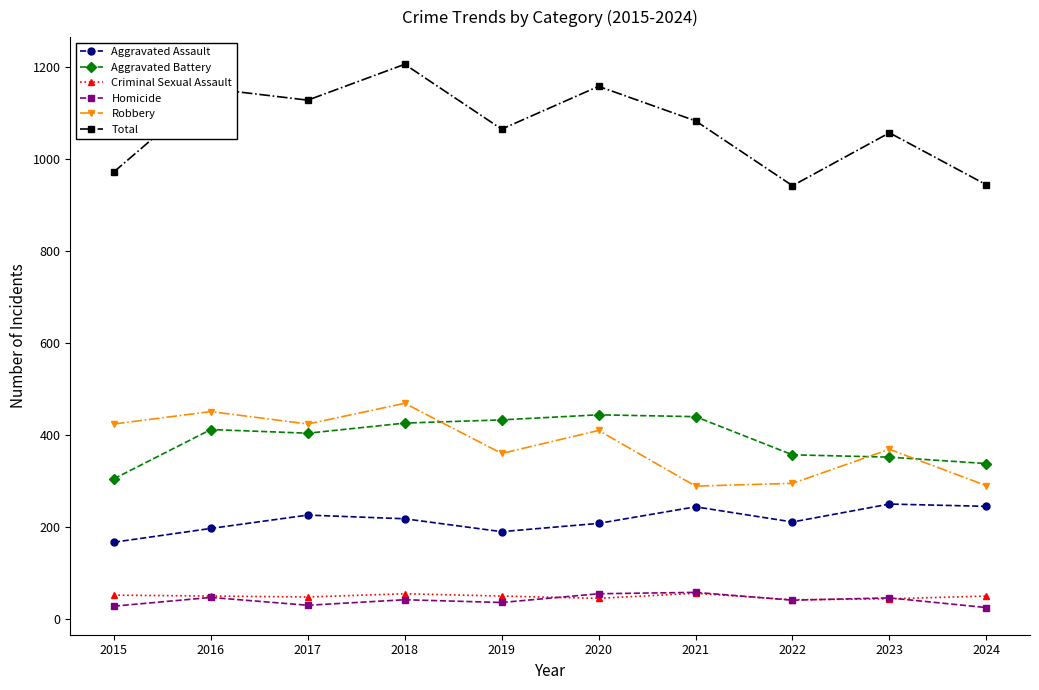

What is the difference between the maximum and minimum values in the Total series?

264